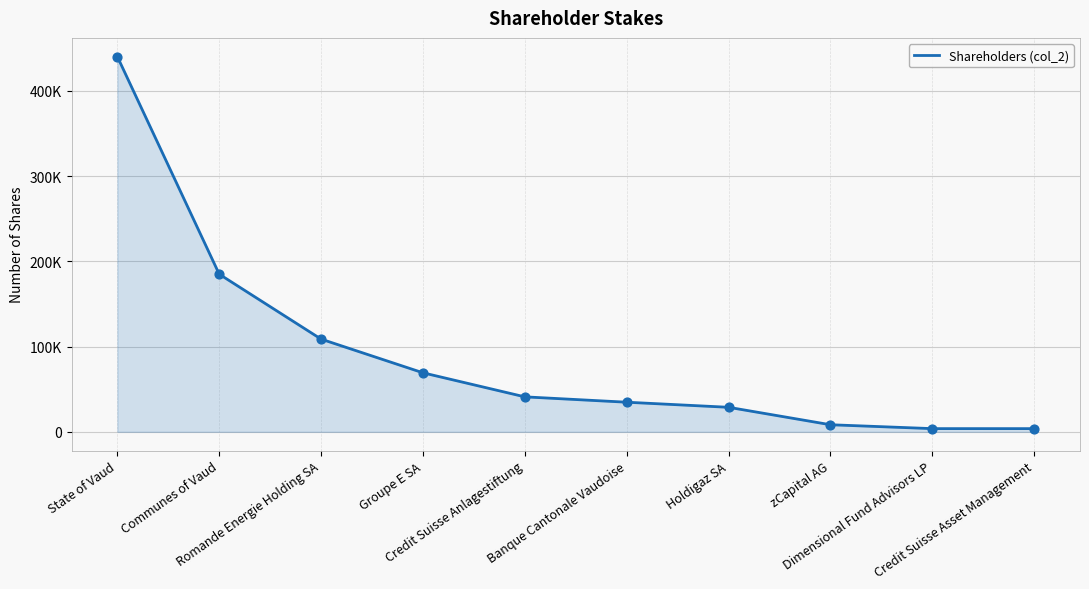

Which has a higher value, Credit Suisse Anlagestiftung or Dimensional Fund Advisors LP?

Credit Suisse Anlagestiftung